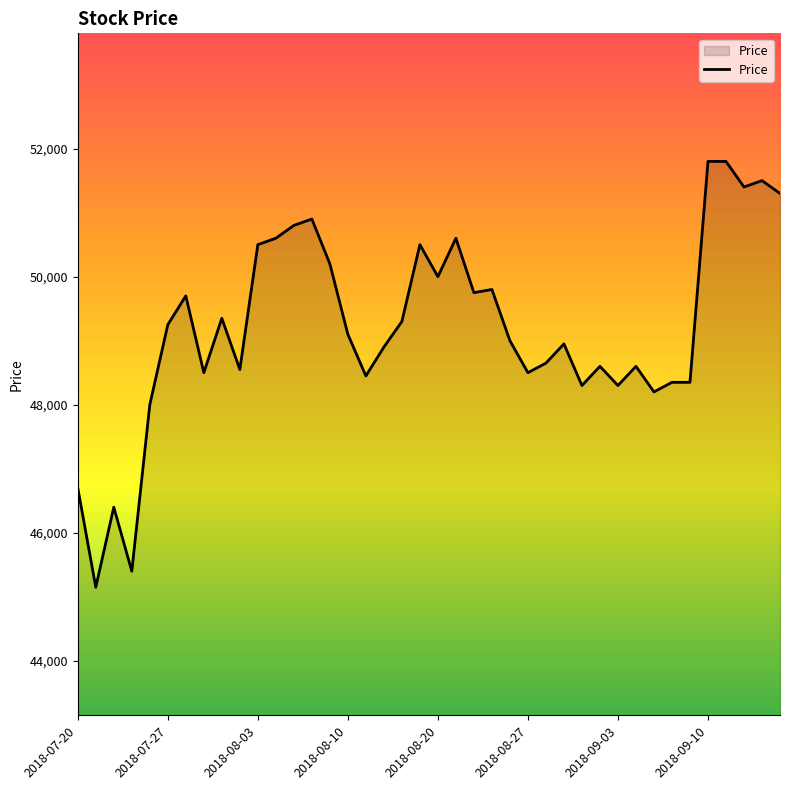

What is the greatest value displayed?

51800